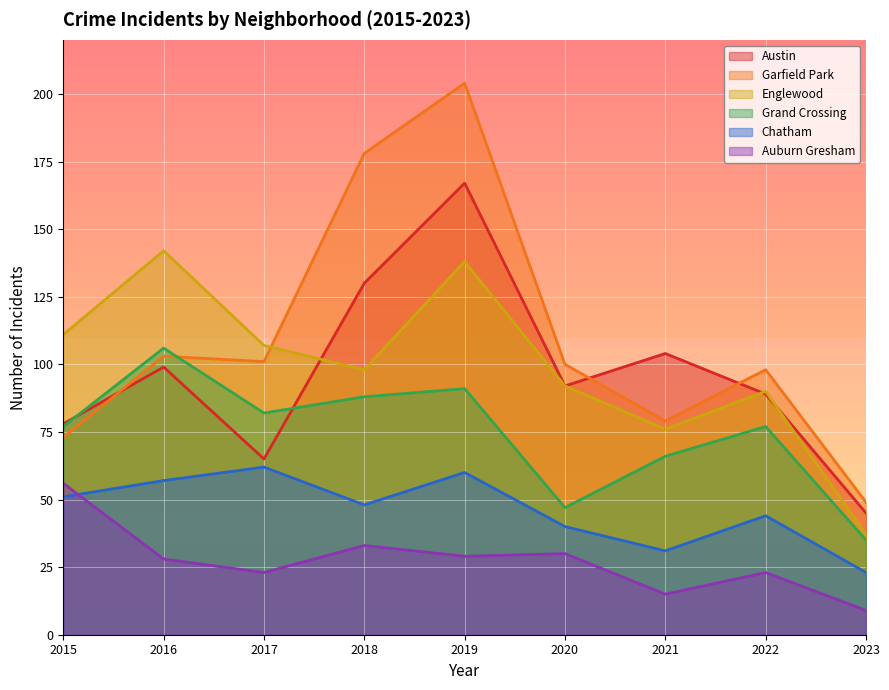

Is it true that Grand Crossing equals 30 at 2020?

False